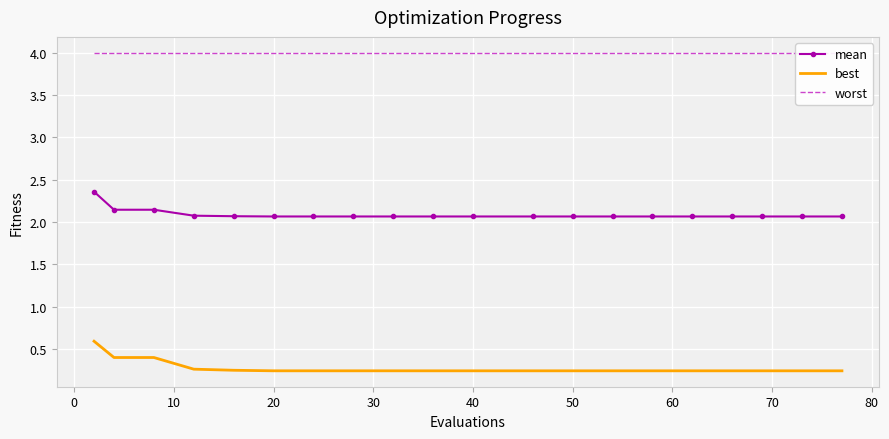

What is the highest value of the best series?

0.6